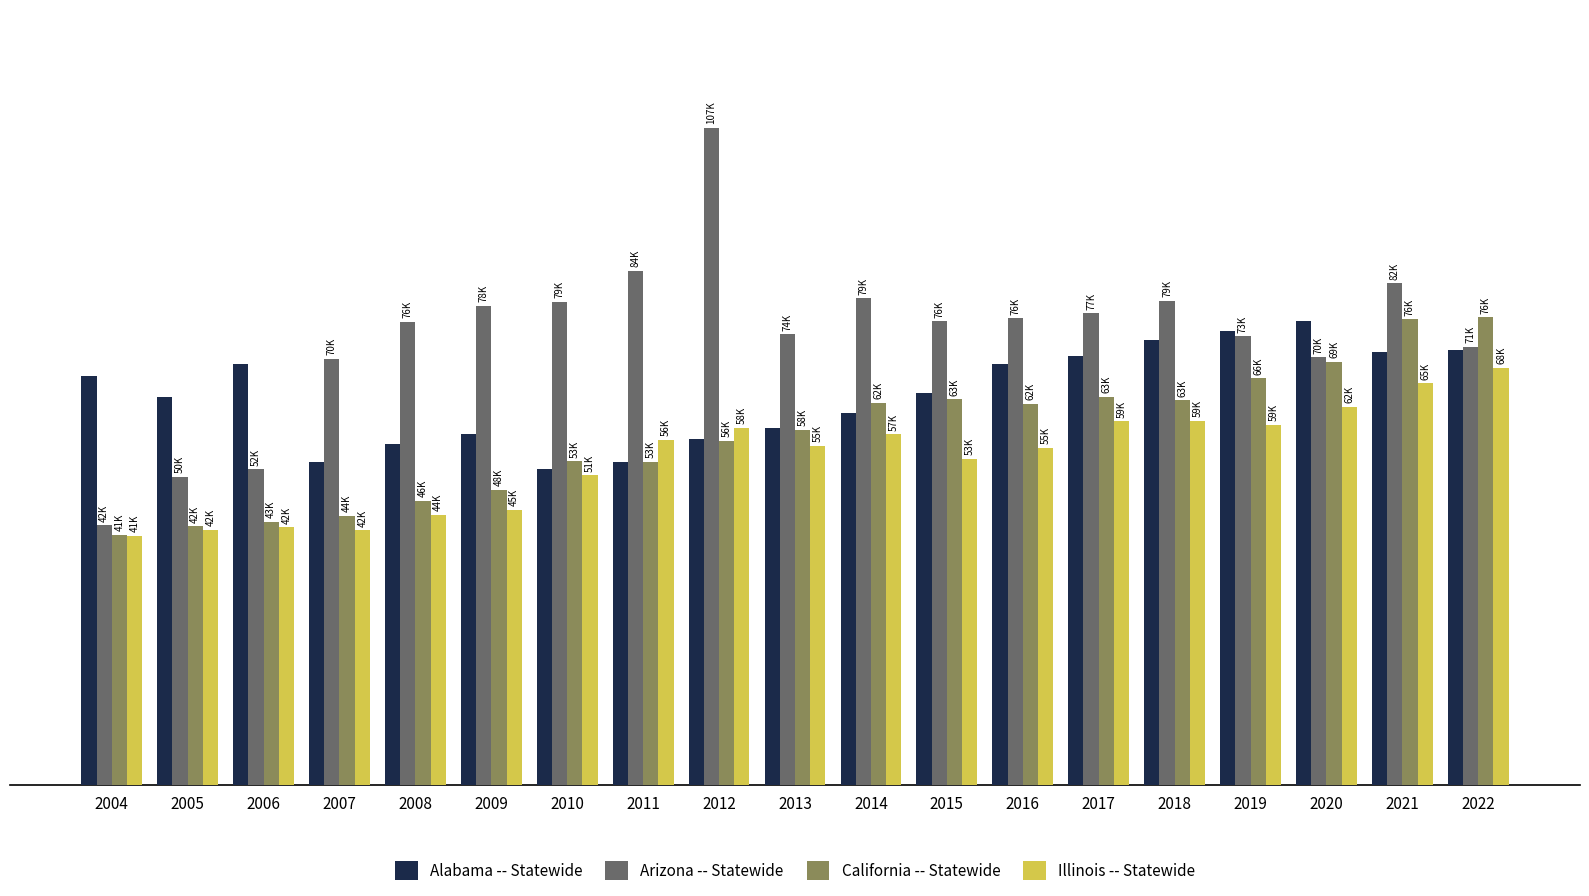

Rank the series at 2011 from highest to lowest value.

Arizona -- Statewide, Illinois -- Statewide, California -- Statewide, Alabama -- Statewide